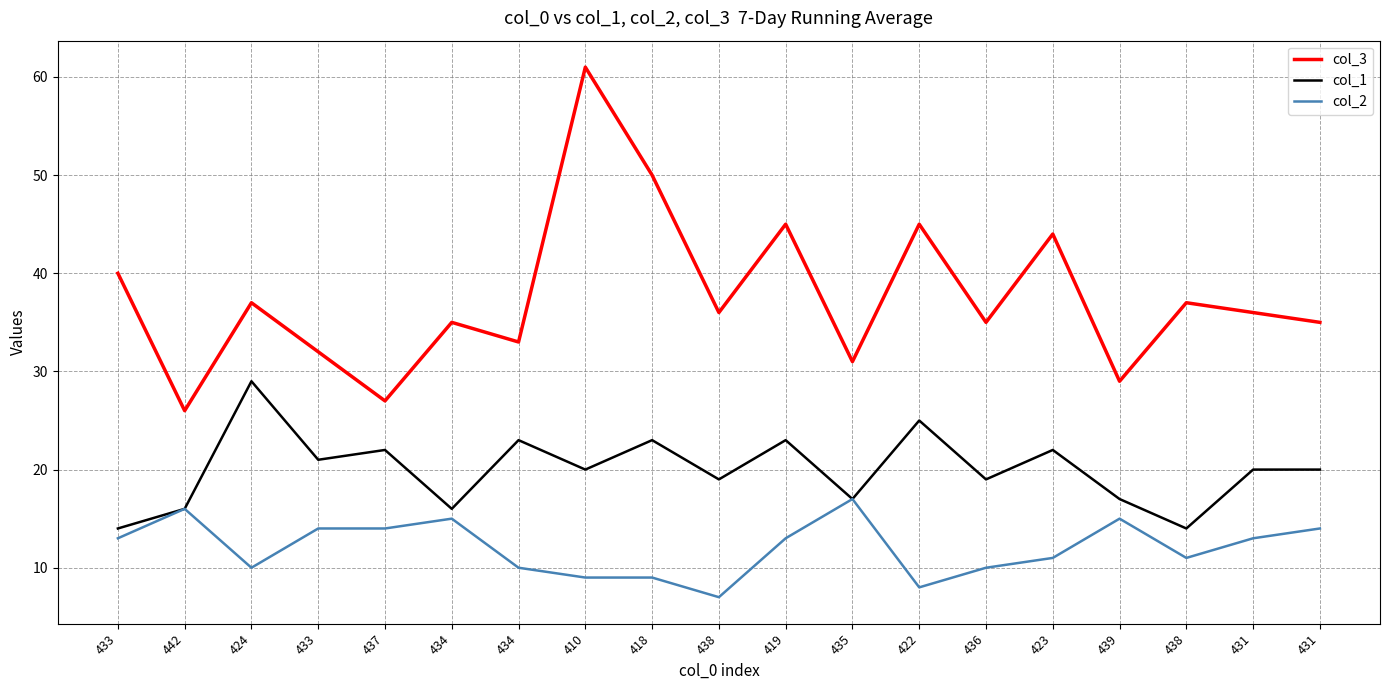

Does the chart have visible grid lines?

Yes